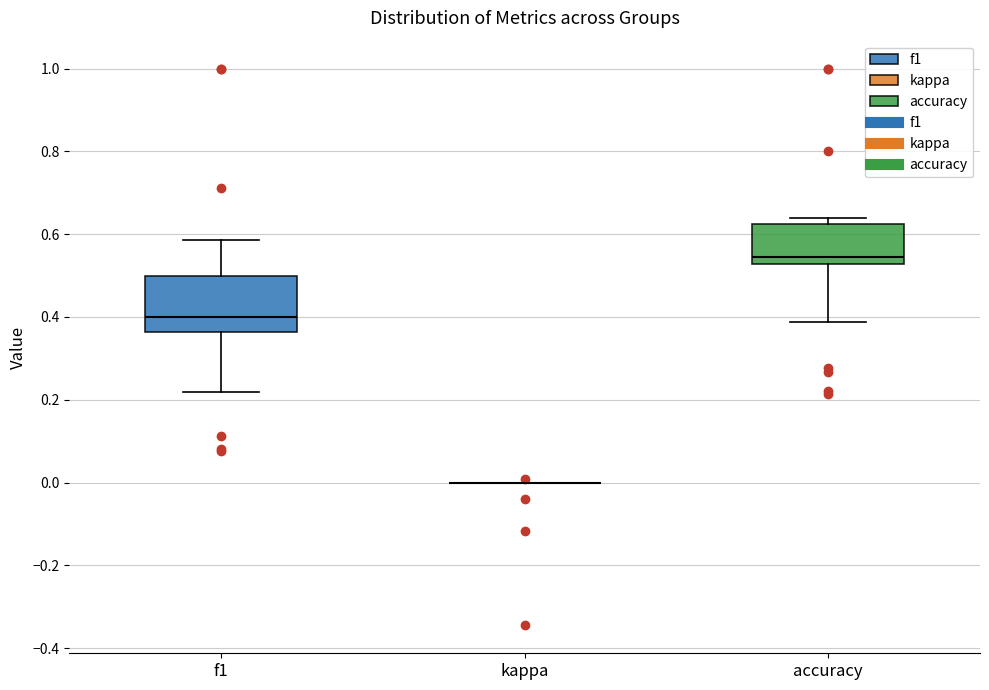

Comparing the boxes themselves (not the whiskers), which one is the tallest?

f1